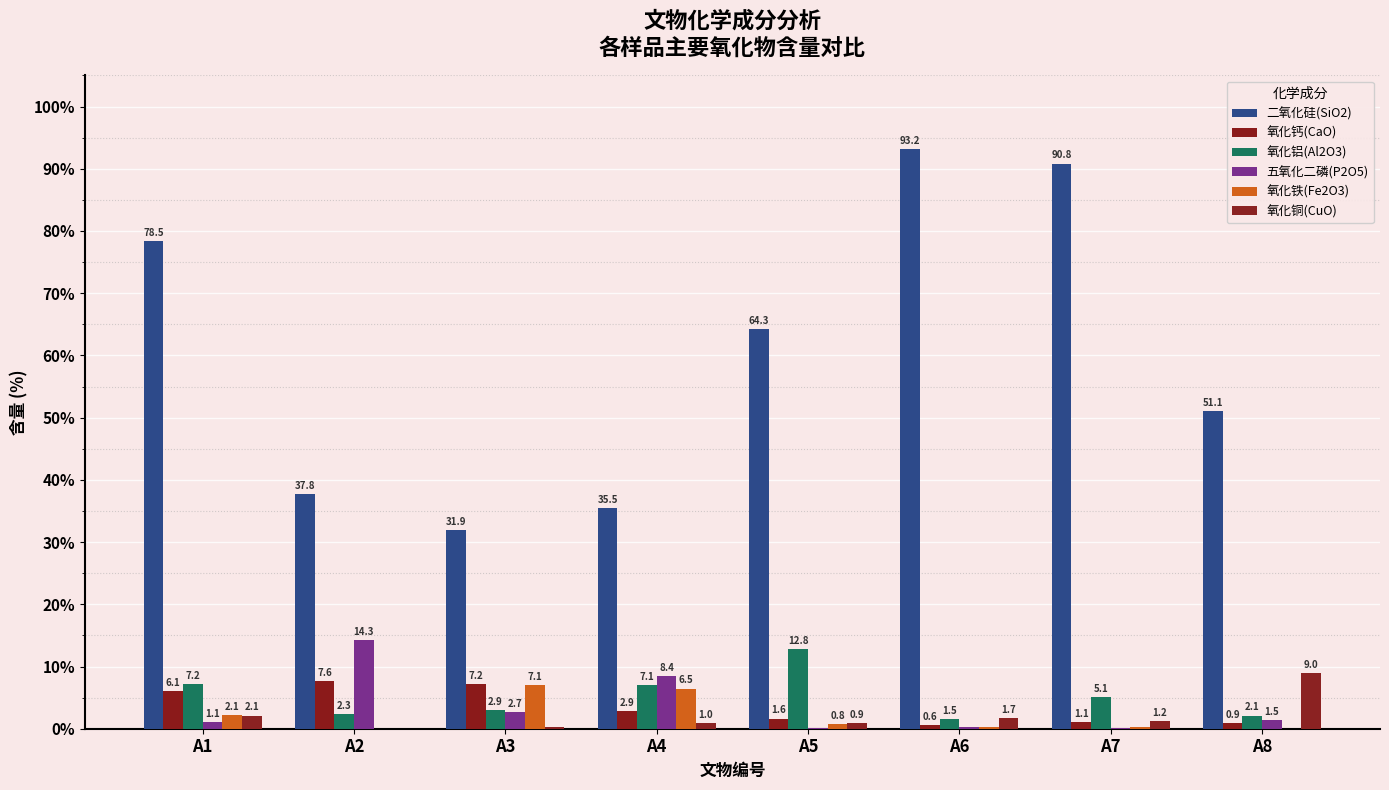

What is the highest value of the 五氧化二磷(P2O5) series?

14.3